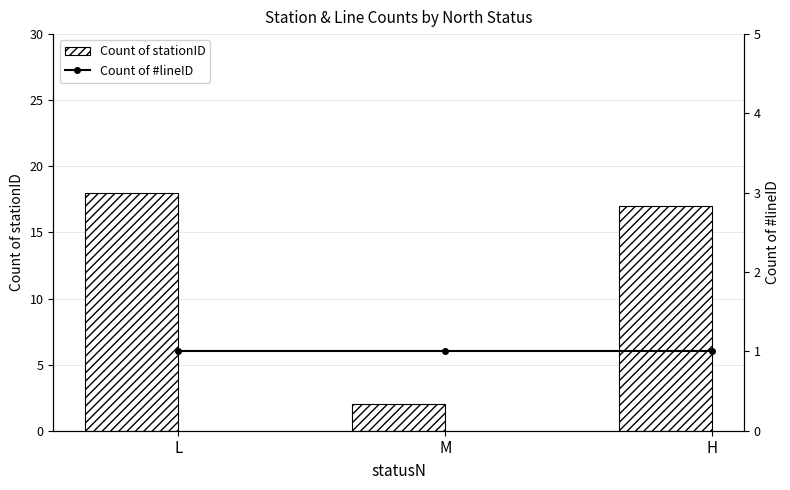

What is the approximate value of Count of stationID at M?

2